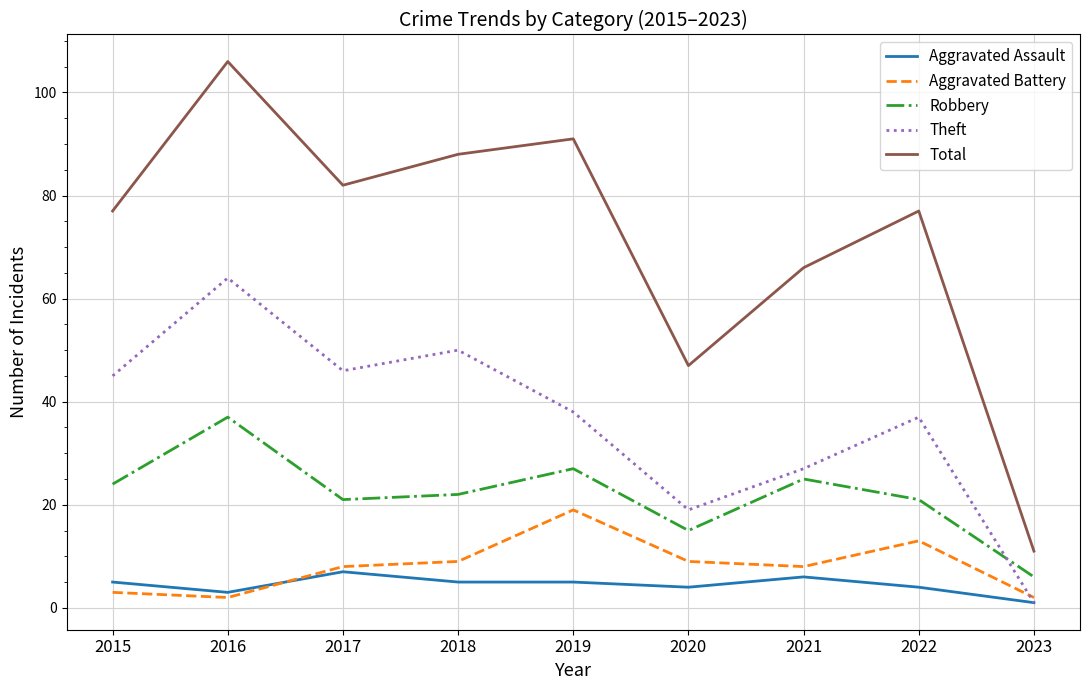

Which series changed the most between 2019 and 2020?

Total